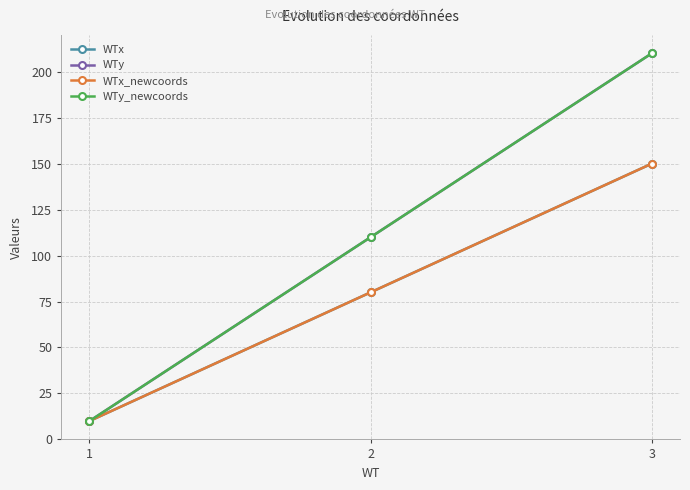

How many data points in WTx_newcoords are less than 80?

1